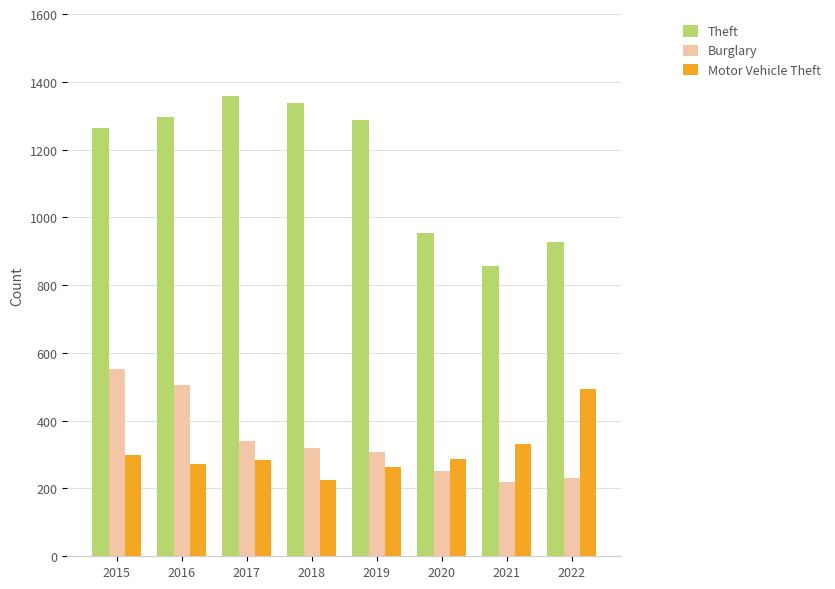

What is the minimum value shown in the chart?

220